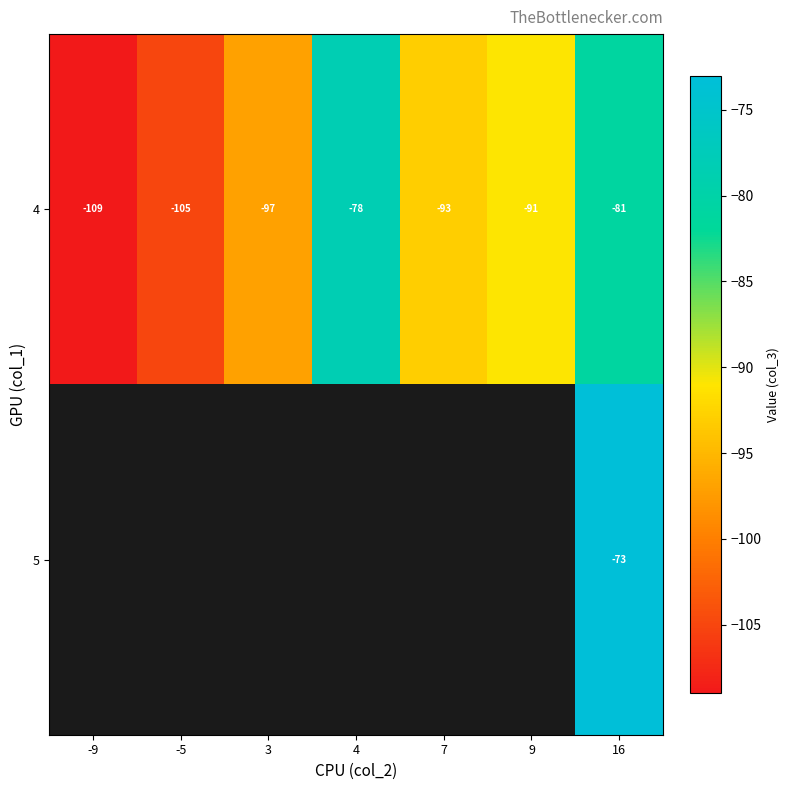

The value of 4 at 4 is -34. True or false?

False